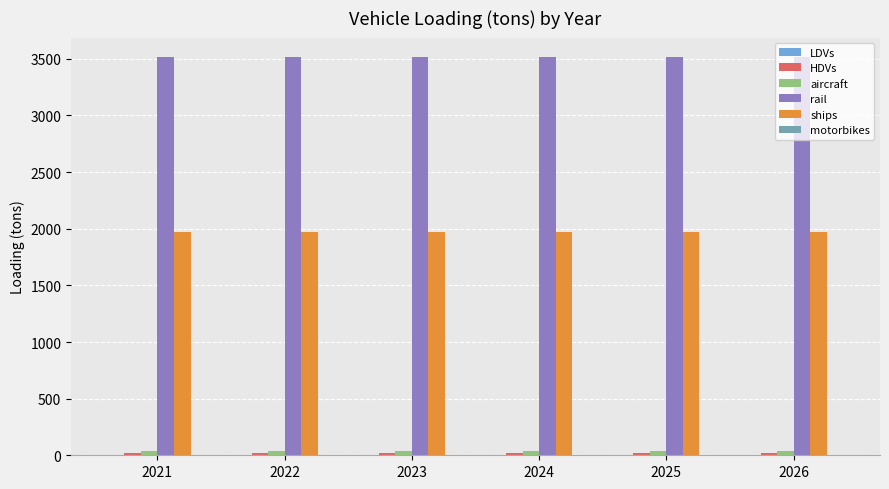

Is it true that ships equals 619.5 at 2025?

False